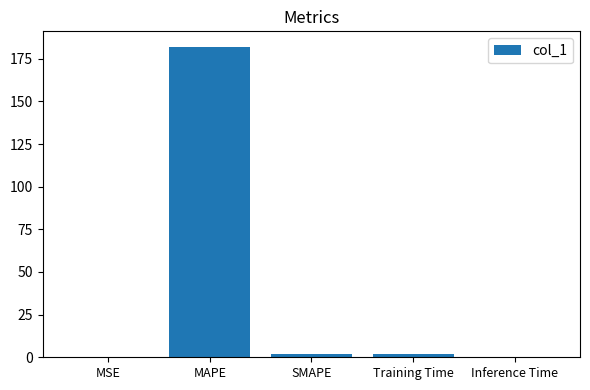

Is it true that the value at MSE is 0.0?

True